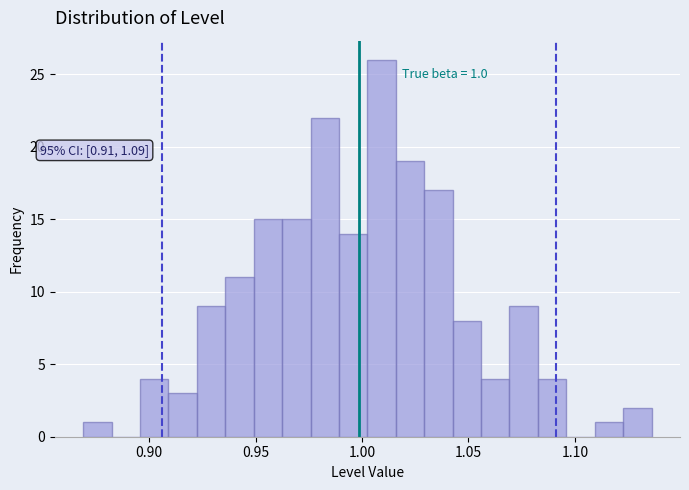

Read against the x-axis, roughly where is the centre of the tallest bar?

1.010